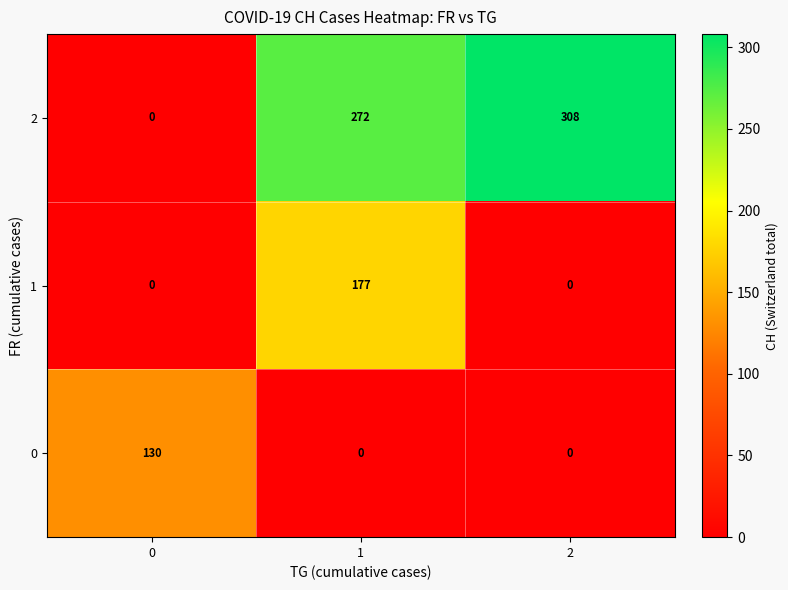

Reading right to left, extract all data points from this chart.

2: 2=308	1=272	0=0
1: 2=0	1=177	0=0
0: 2=0	1=0	0=130